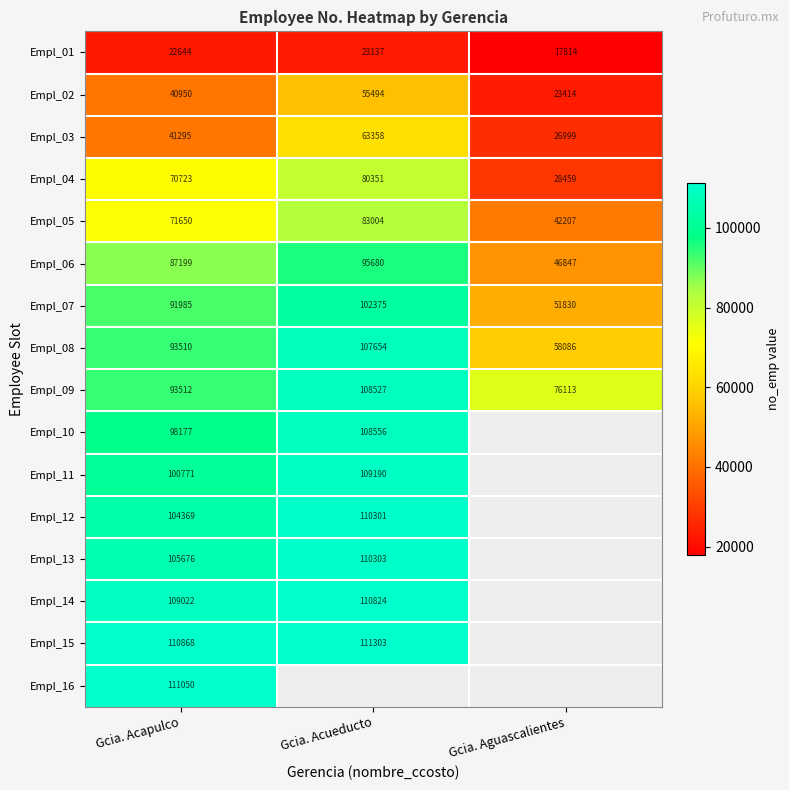

Rank the categories by Empl_09 value from lowest to highest.

Gcia. Aguascalientes, Gcia. Acapulco, Gcia. Acueducto